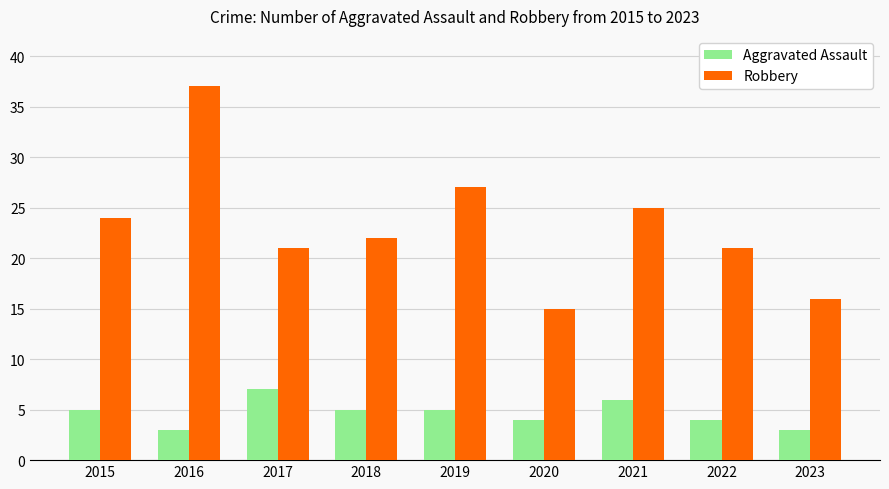

The value of Robbery at 2018 is 22. True or false?

True